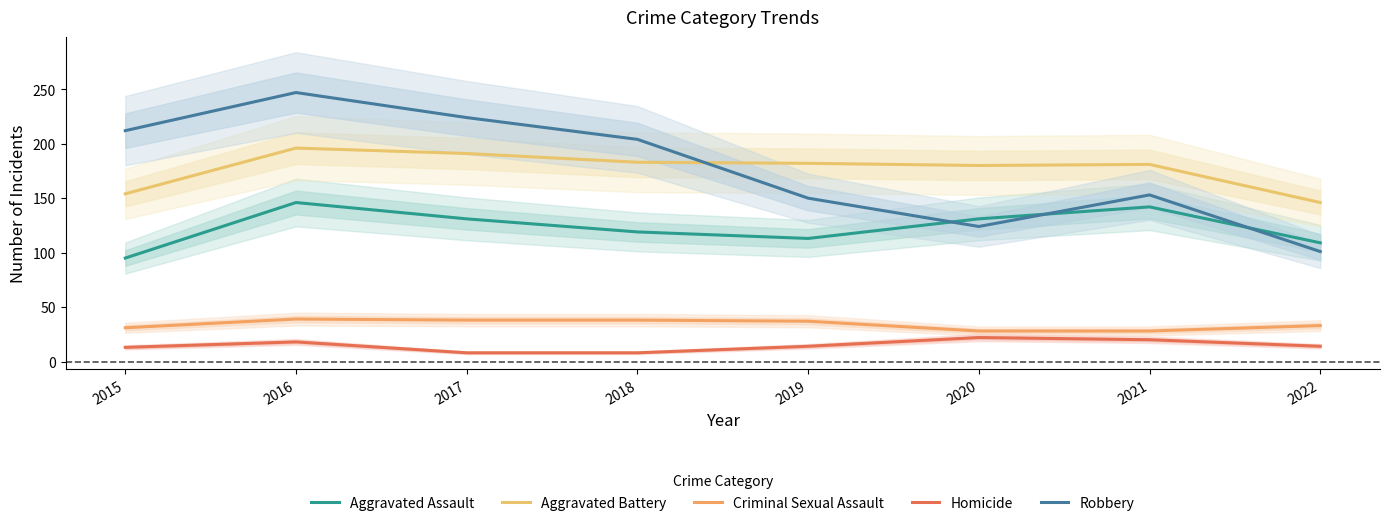

Reading left to right, list all the values displayed in this chart.

Aggravated Assault: 95	146	131	119	113	131	142	109
Aggravated Battery: 154	196	191	183	182	180	181	146
Criminal Sexual Assault: 31	39	38	38	37	28	28	33
Homicide: 13	18	8	8	14	22	20	14
Robbery: 212	247	224	204	150	124	153	101